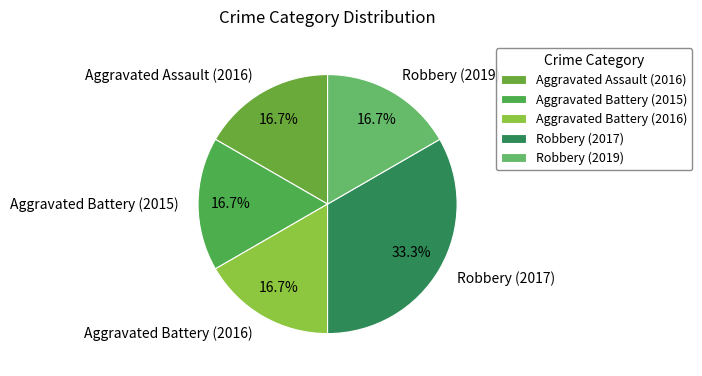

To the nearest percent, what is the combined percentage of Aggravated Assault (2016) and Robbery (2017)?

50%